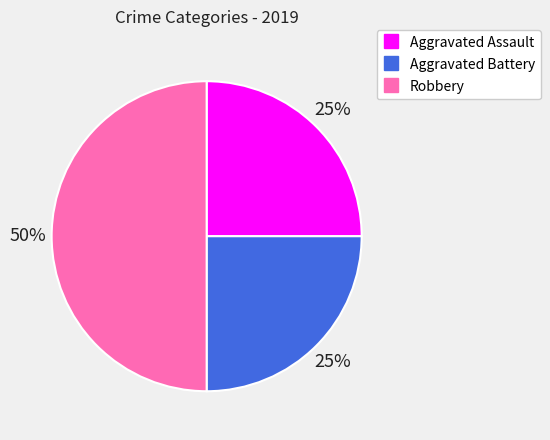

What is the largest slice in the pie chart?

Robbery